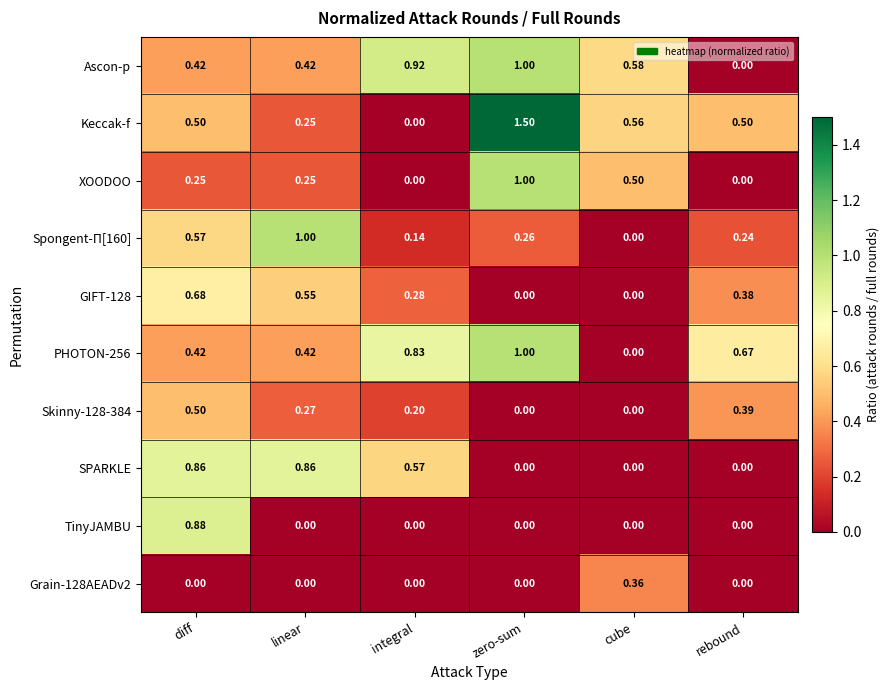

Which series has the largest range (max minus min)?

Keccak-f